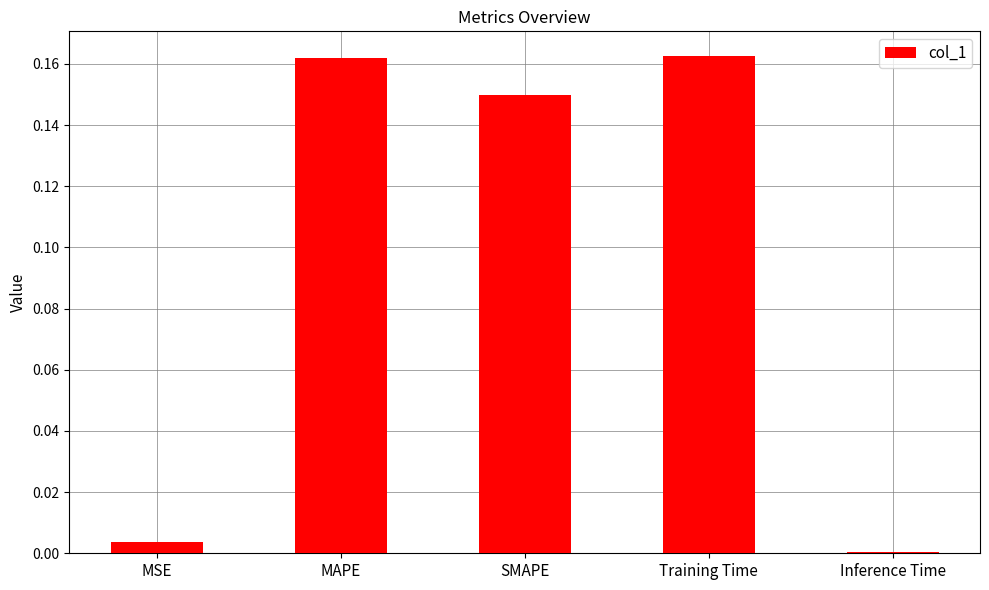

The chart shows a value of 0.0 at Inference Time. True or false?

True